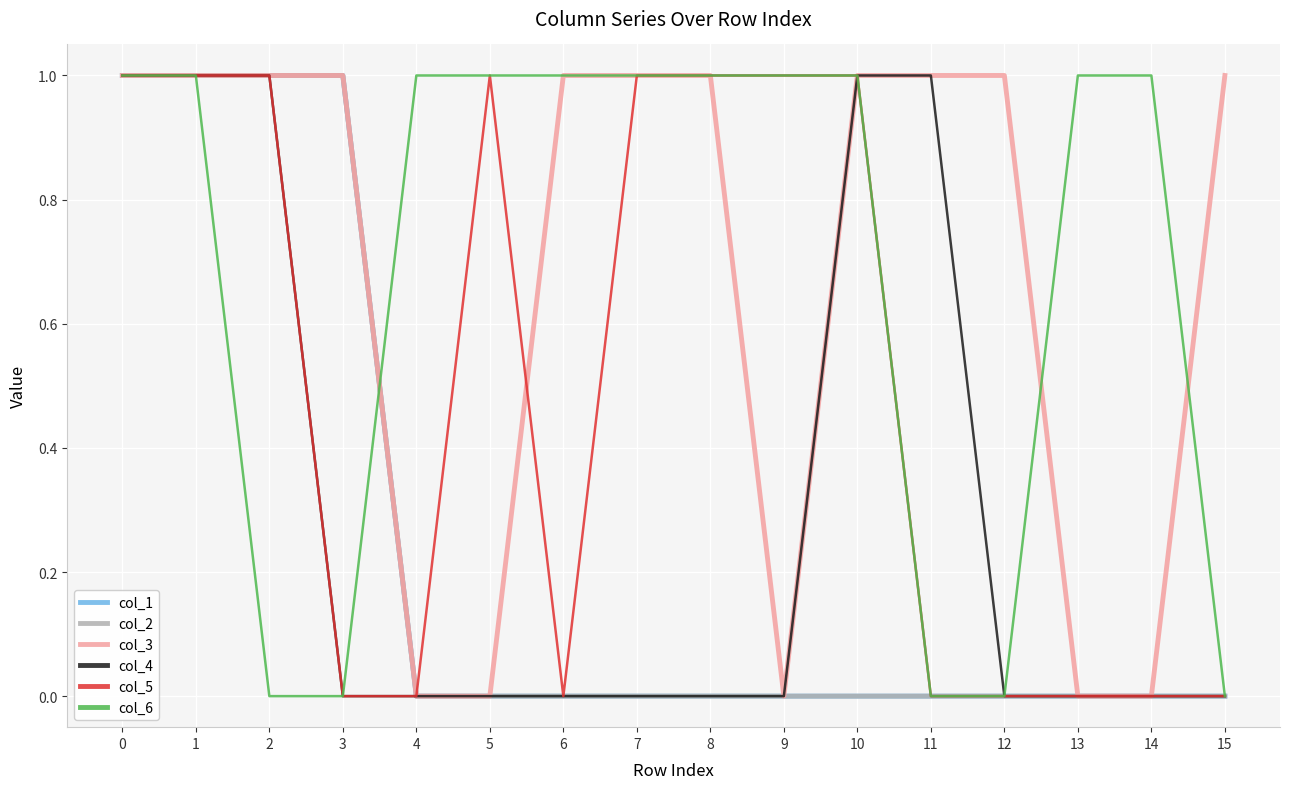

Does the chart display data point markers on the line(s)?

No